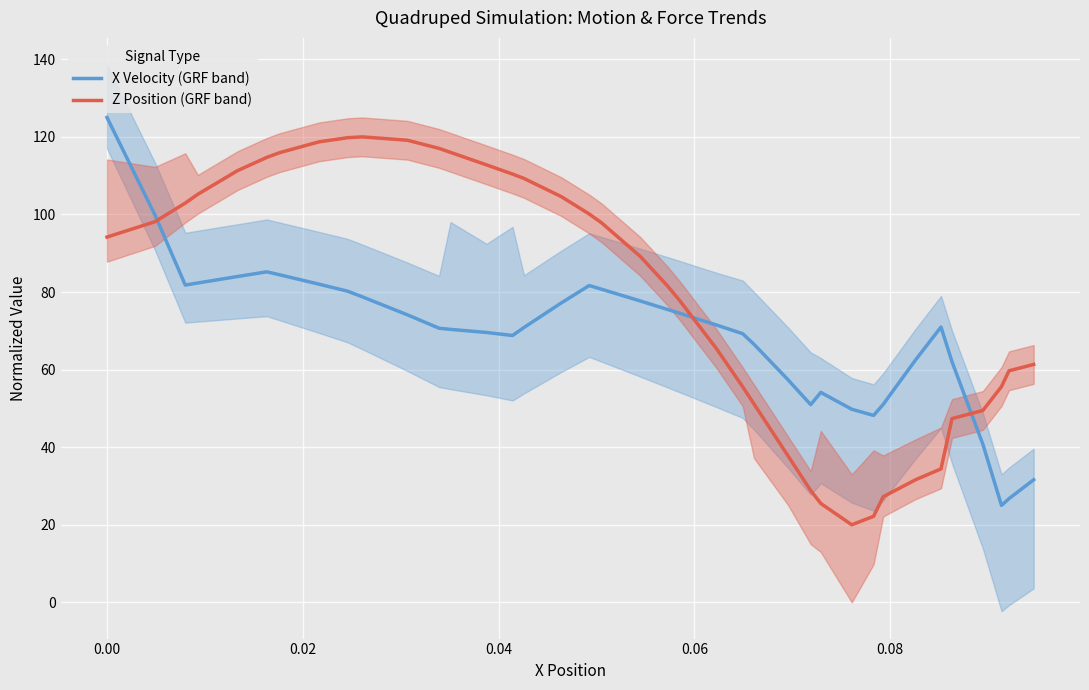

How many times do X Velocity (GRF band) and Z Position (GRF band) cross each other?

3